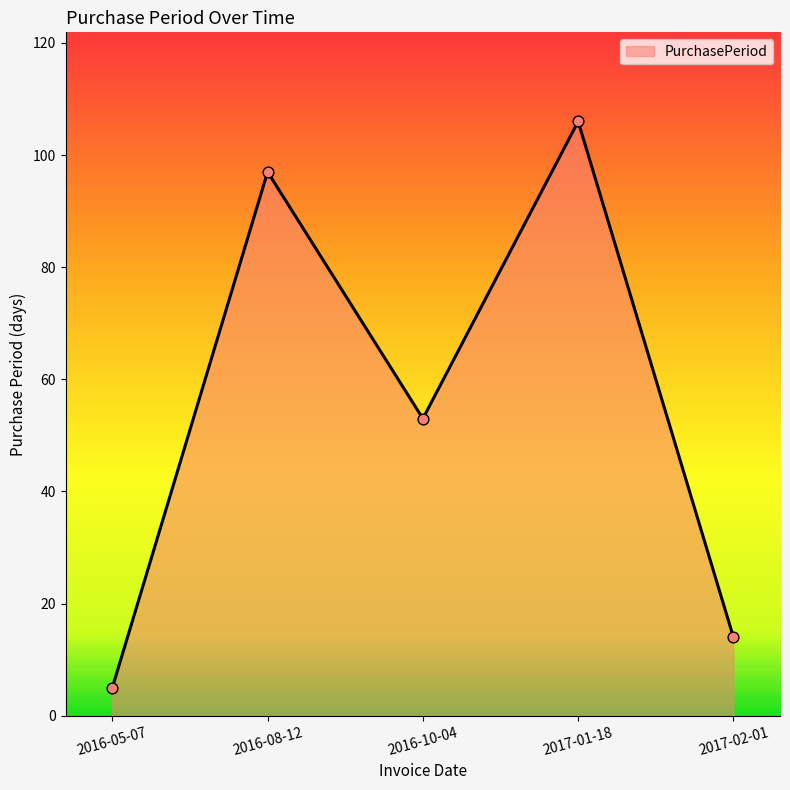

What is the change in value from 2016-10-04 to 2017-01-18?

+53